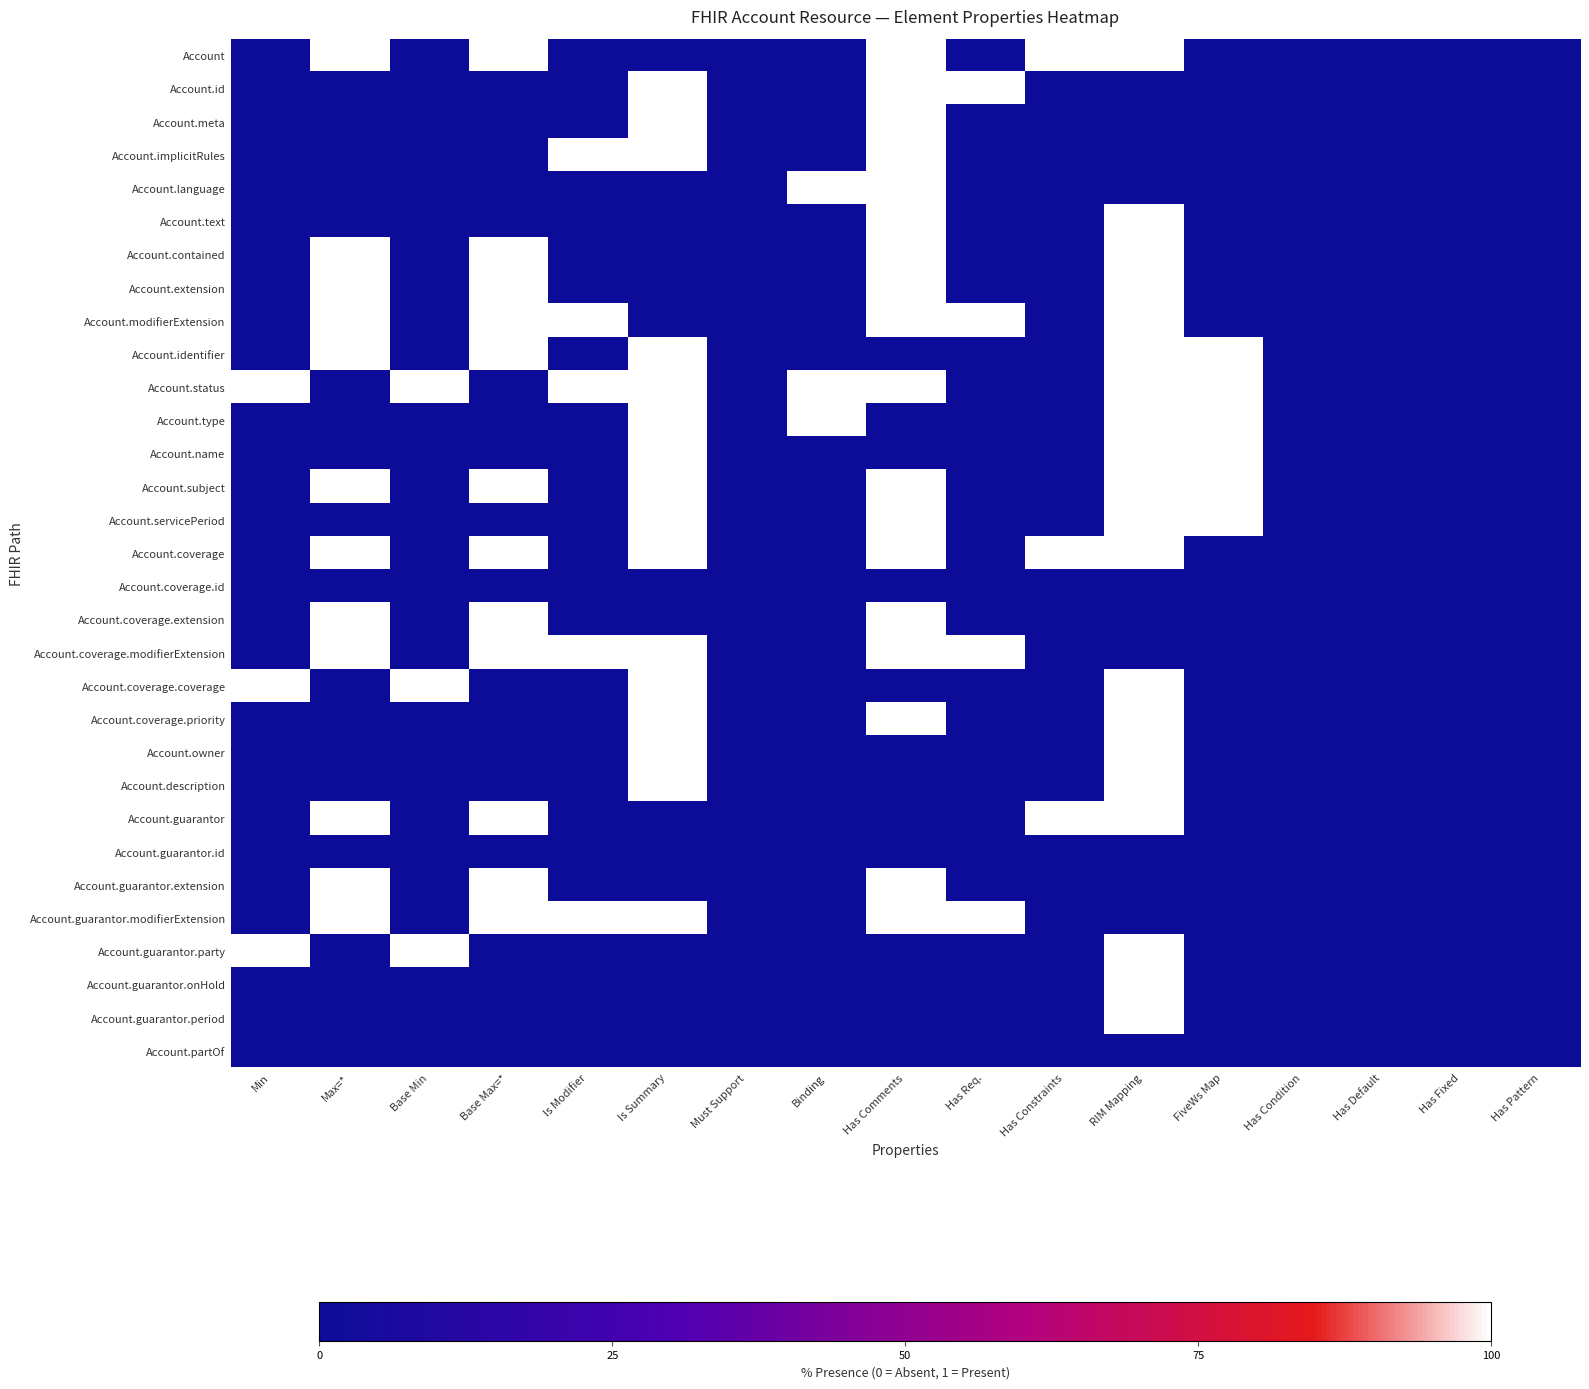

What is the difference between the highest and lowest values at Base Max=*?

1